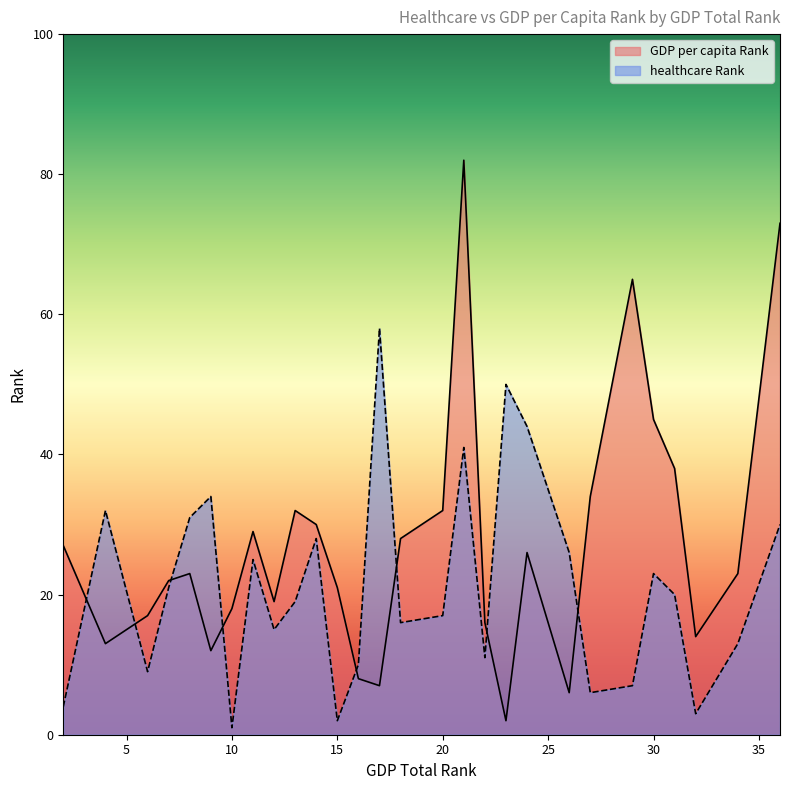

How many values in the healthcare Rank series are below 20?

14